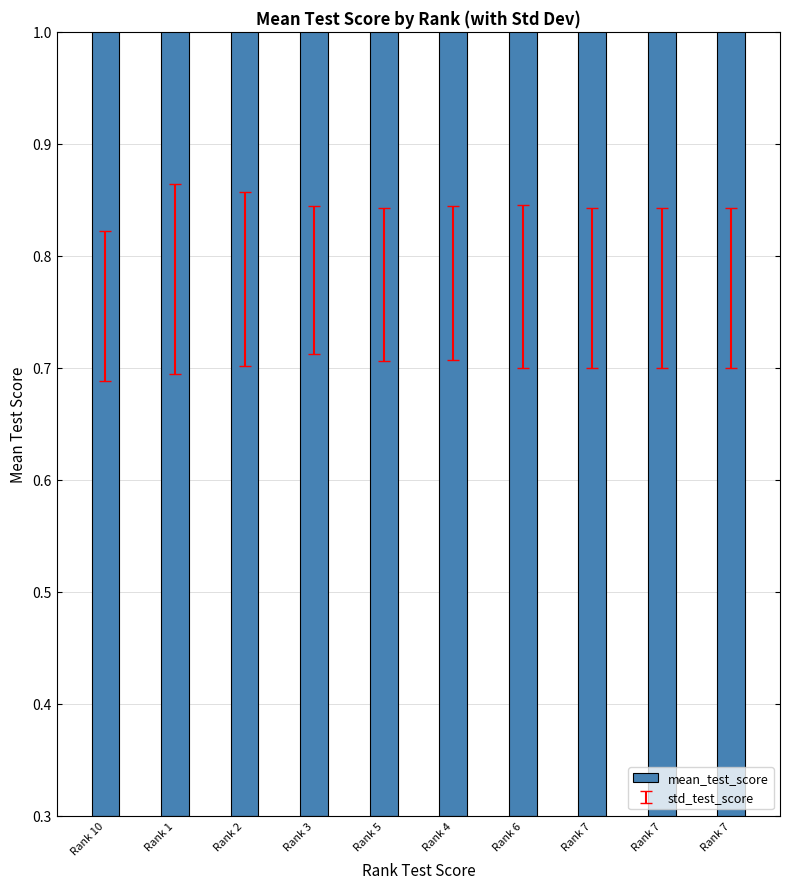

What is the approximate value at Rank 10?

0.8